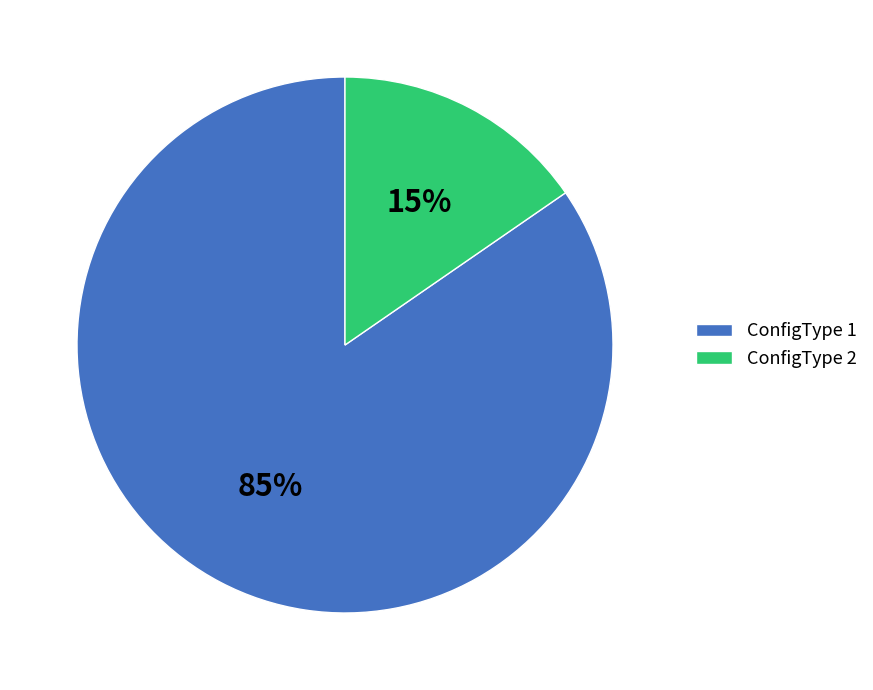

How many slices are in this pie chart?

2